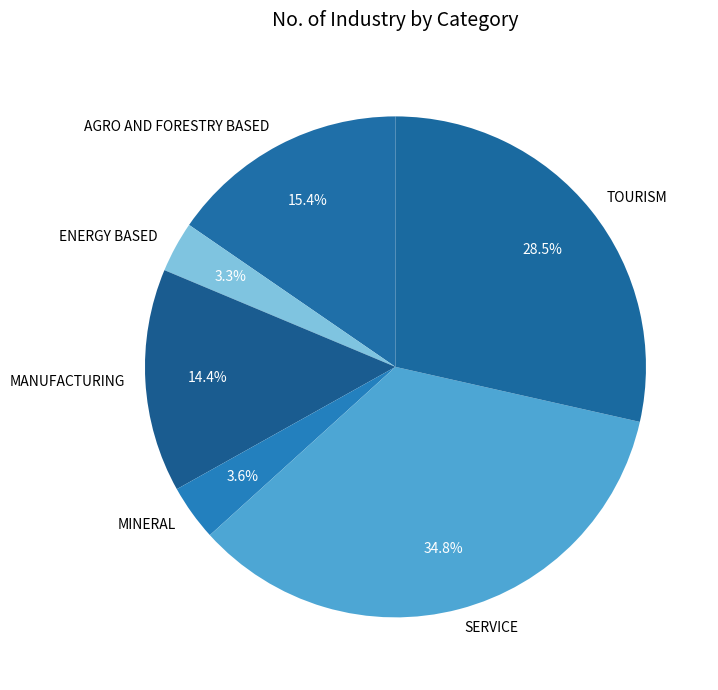

How many segments does this pie chart have?

6